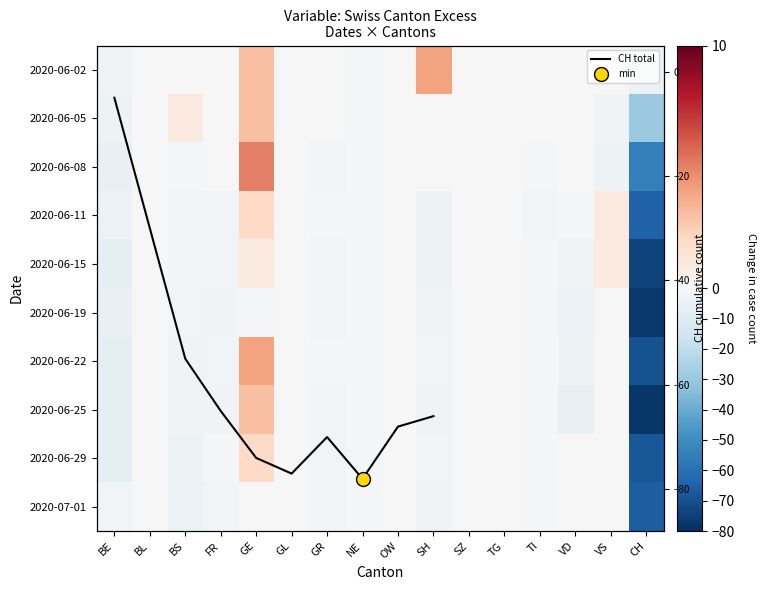

What is the difference between the maximum and second lowest values in the 2020-07-01 series?

5